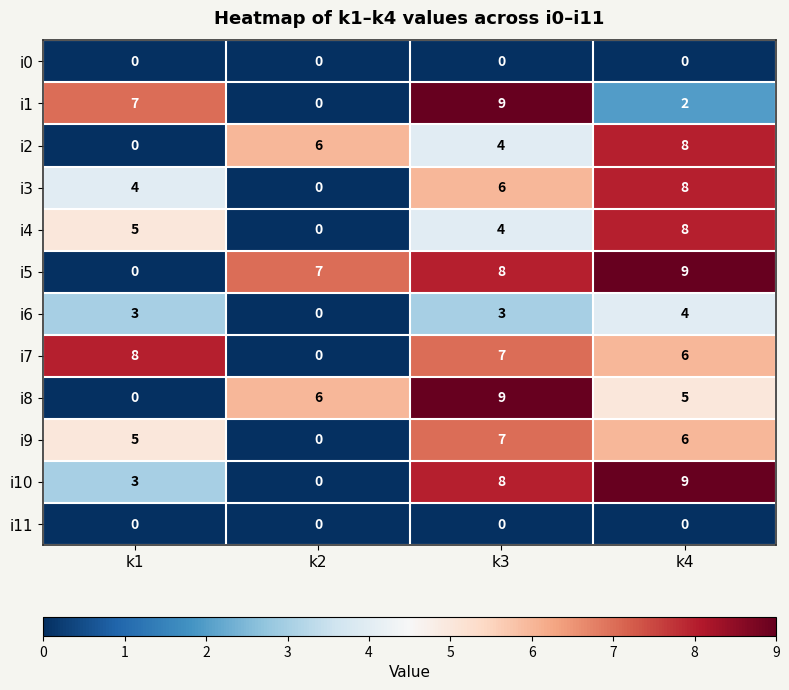

How many series are shown in this chart?

12